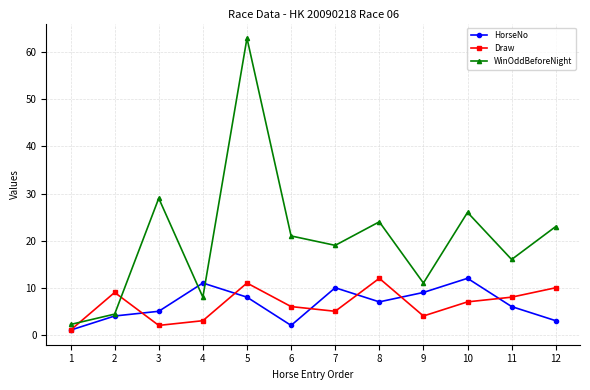

Does the chart have visible grid lines?

Yes